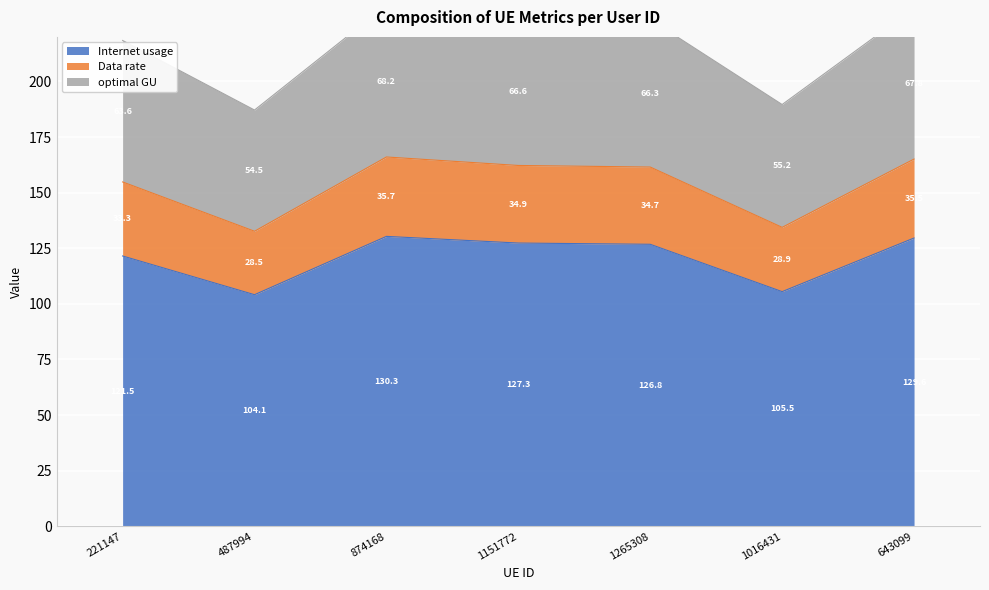

Where does the Internet usage series first go above 126?

874168